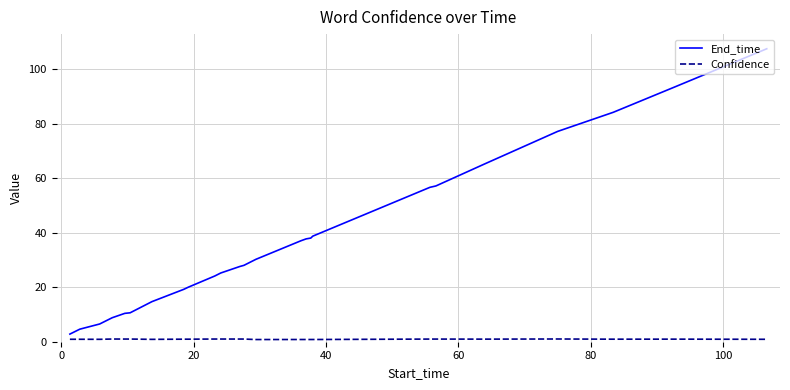

Which series has the largest range (max minus min)?

End_time